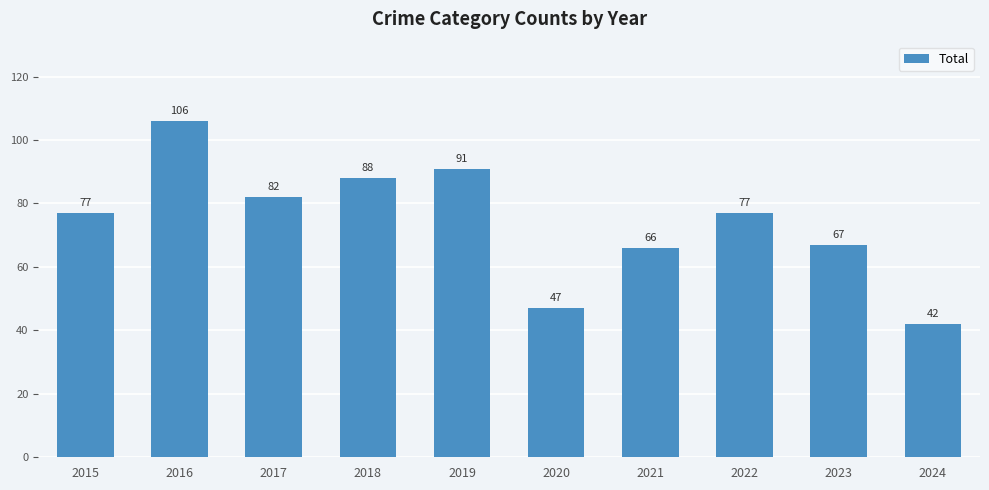

Between 2020 and 2019, which is larger?

2019